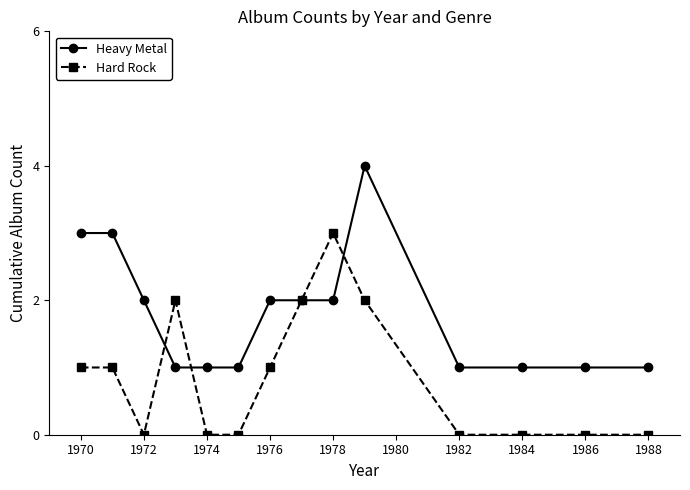

List the series in order of their peak value, lowest first.

Hard Rock, Heavy Metal